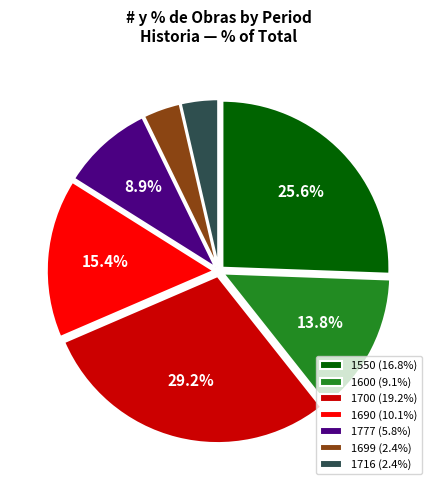

Which category has the biggest portion of the pie?

1700